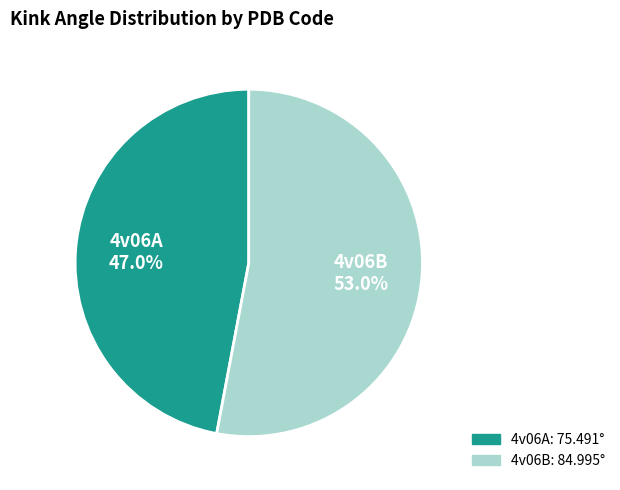

Which slice is the smallest?

4v06A